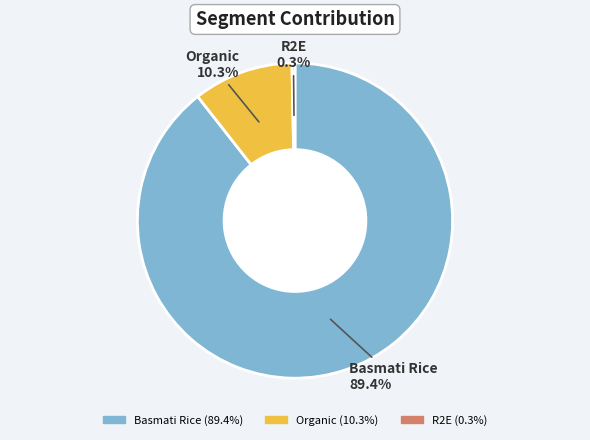

Count the number of slices in the pie.

3